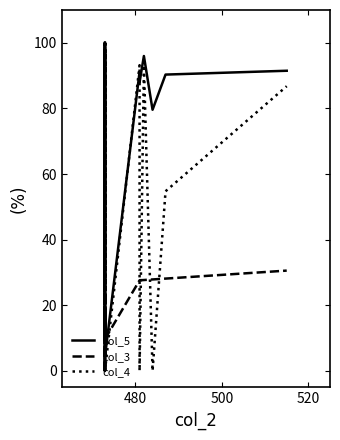

The value of col_4 at 22 is -40.2. True or false?

False